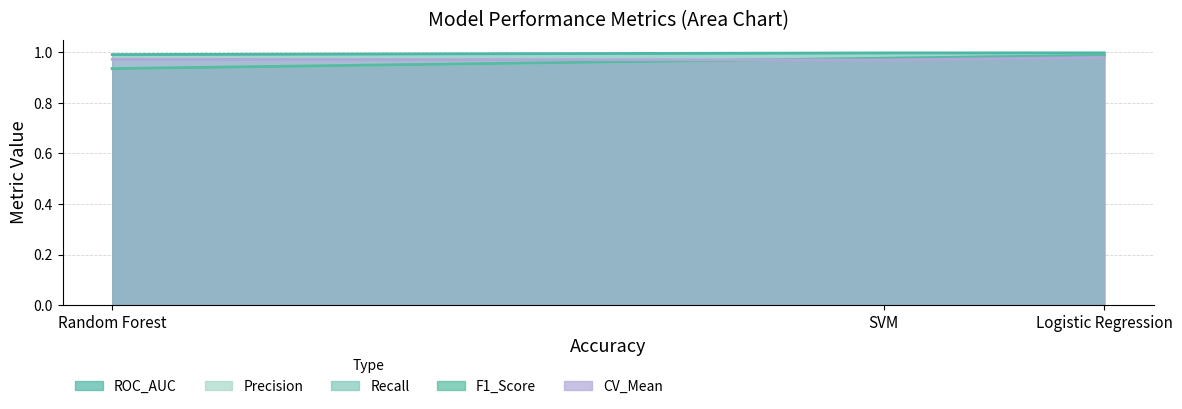

What is the sum of all CV_Mean values?

2.9